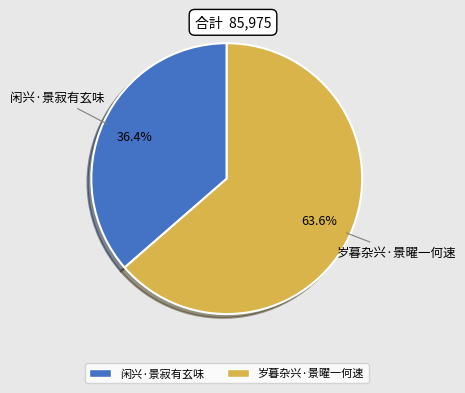

Which category has the biggest portion of the pie?

岁暮杂兴·景曜一何速